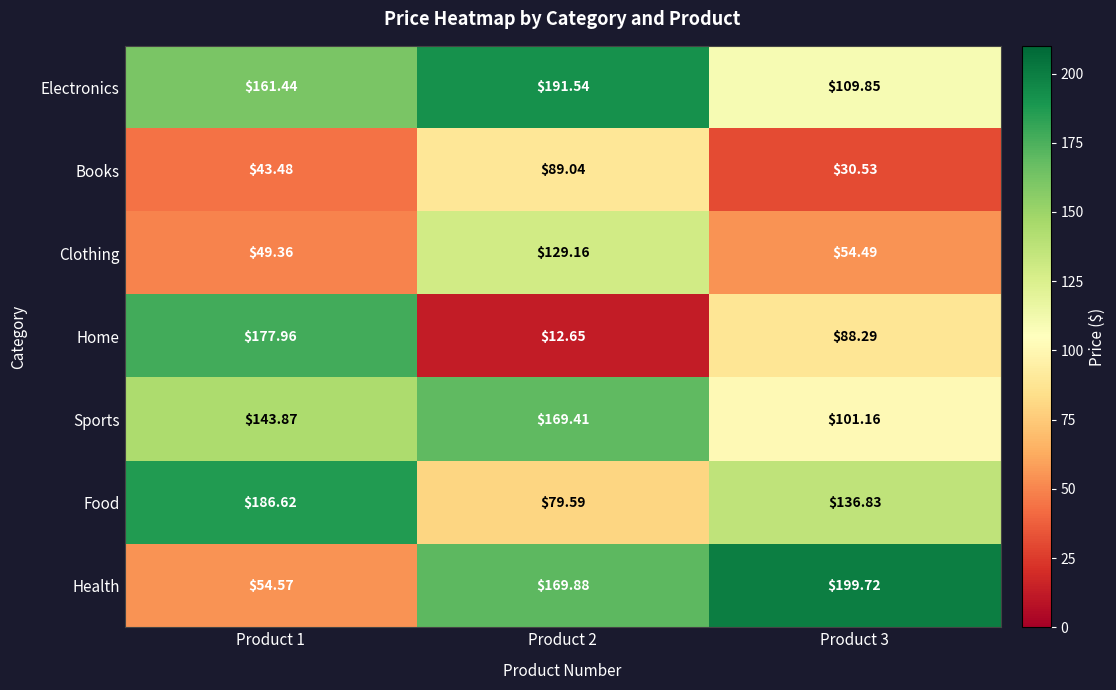

At how many categories does at least one series exceed 87?

3